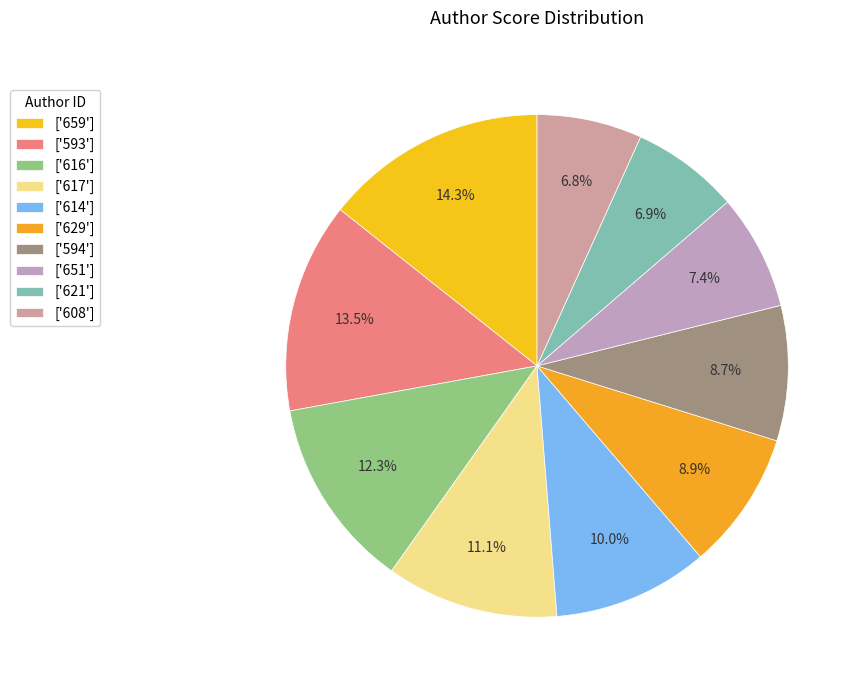

Rank the categories by value from lowest to highest.

608, 621, 651, 594, 629, 614, 617, 616, 593, 659